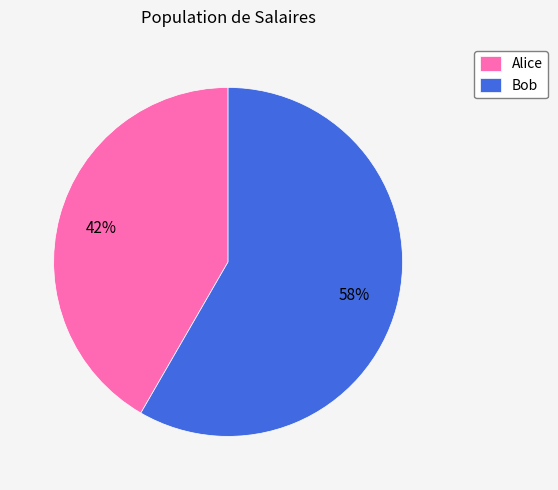

How many segments does this pie chart have?

2